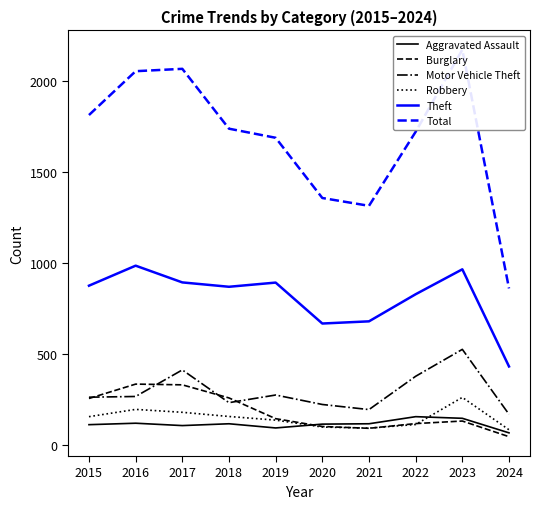

Reading left to right, extract all data points from this chart.

Aggravated Assault: 2015=110	2016=118	2017=105	2018=115	2019=92	2020=113	2021=115	2022=154	2023=145	2024=65
Burglary: 2015=254	2016=333	2017=329	2018=257	2019=143	2020=100	2021=90	2022=116	2023=130	2024=44
Motor Vehicle Theft: 2015=261	2016=265	2017=411	2018=231	2019=273	2020=221	2021=193	2022=376	2023=524	2024=167
Robbery: 2015=154	2016=194	2017=178	2018=155	2019=135	2020=97	2021=91	2022=111	2023=260	2024=82
Theft: 2015=874	2016=984	2017=892	2018=868	2019=891	2020=666	2021=678	2022=827	2023=964	2024=430
Total: 2015=1812	2016=2053	2017=2066	2018=1737	2019=1687	2020=1356	2021=1313	2022=1720	2023=2171	2024=859